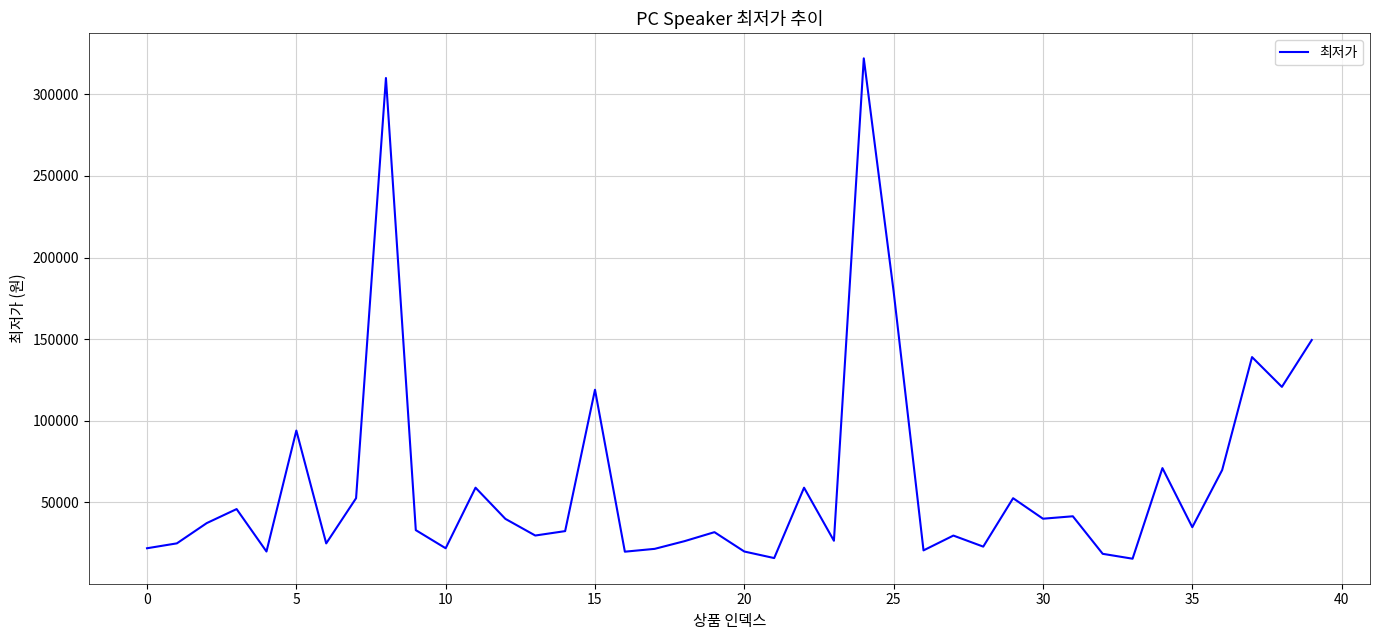

What is the difference between the maximum and minimum values?

306500